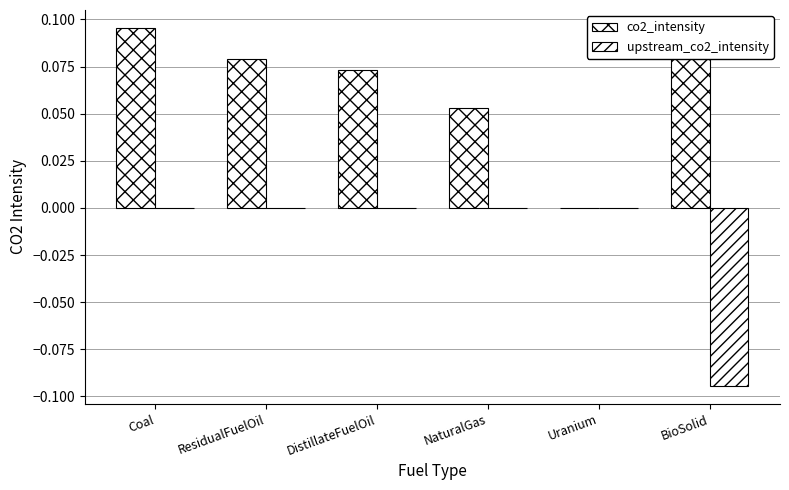

At which category is the sum across all series the highest?

Coal